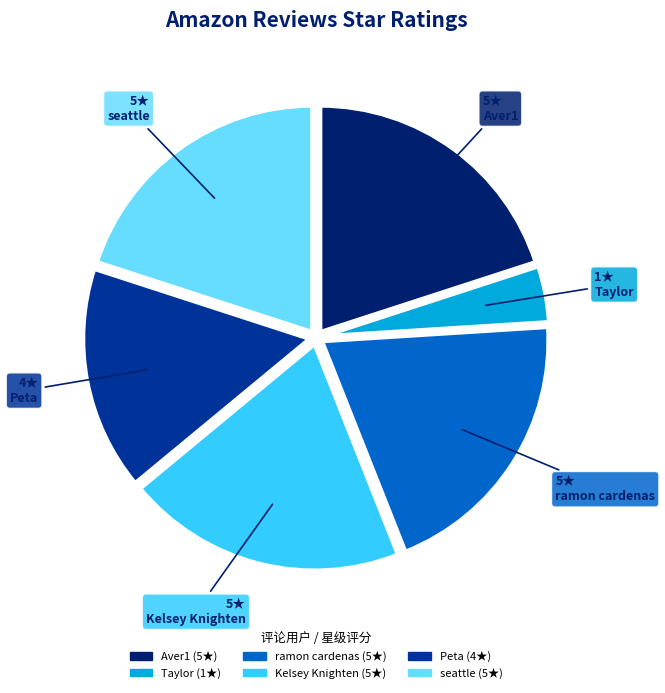

Which has a higher value, Peta or Aver1?

Aver1